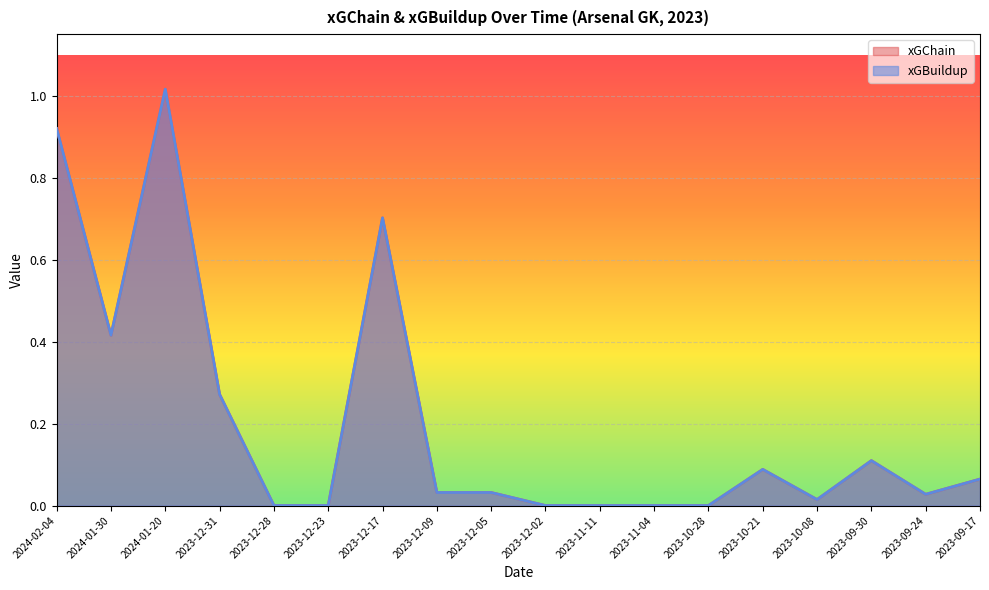

Count the number of data series in this chart.

2